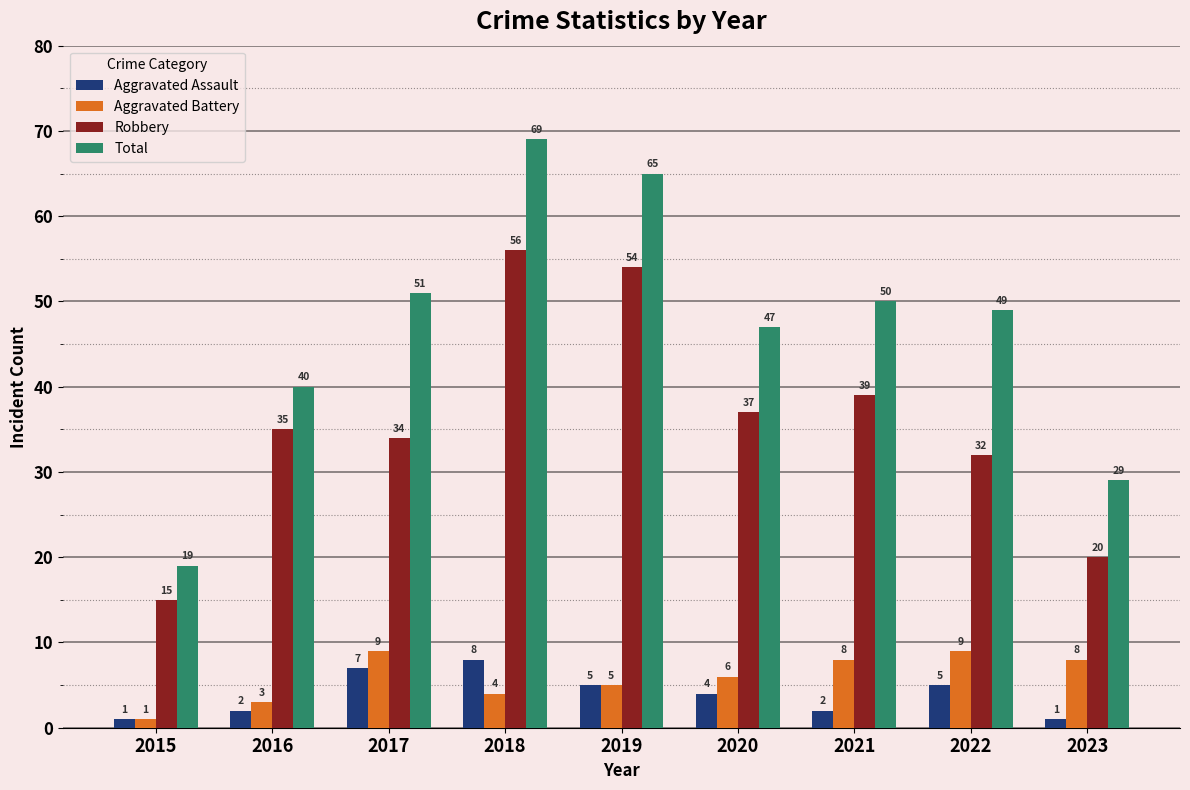

Count the number of data series in this chart.

4